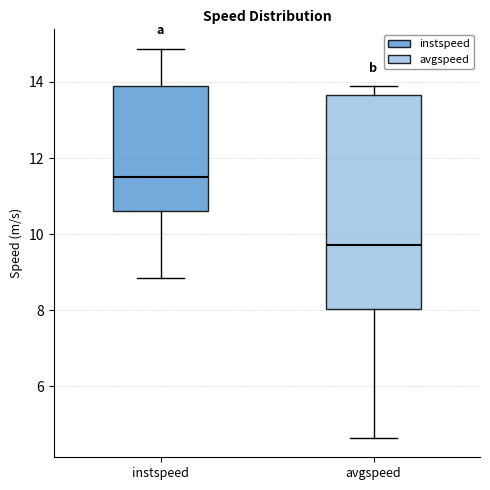

Reading left to right, read every box against the y-axis: the position of its median line, the range the box covers, and the ends of its whiskers. The values are not printed on the chart, so give them approximately, as read against the axis.

instspeed: median 11.6, box 10.6 to 13.8, whiskers 8.8 to 14.8
avgspeed: median 9.8, box 8.0 to 13.6, whiskers 4.6 to 13.8